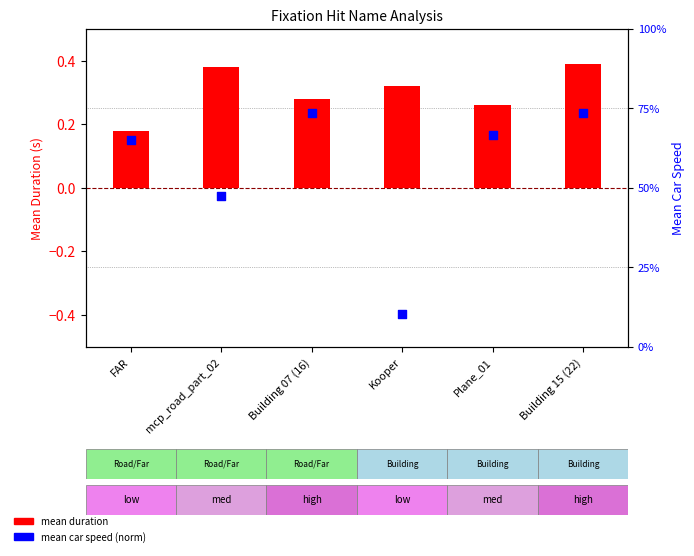

At how many categories does at least one series exceed 0?

6